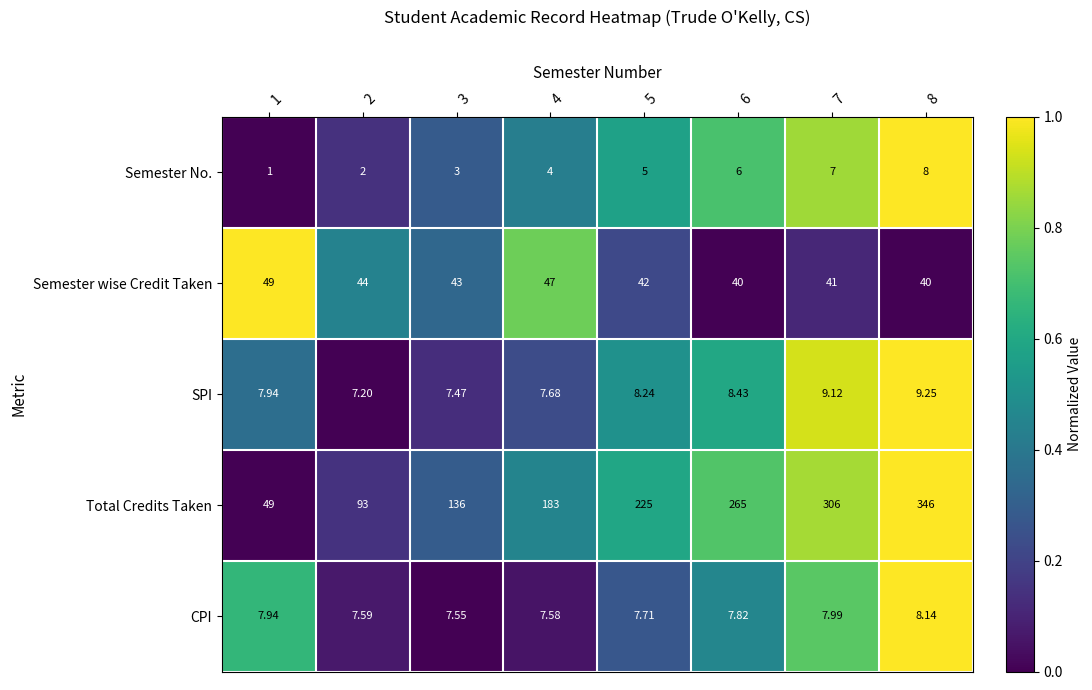

How many categories are shown in the chart?

8